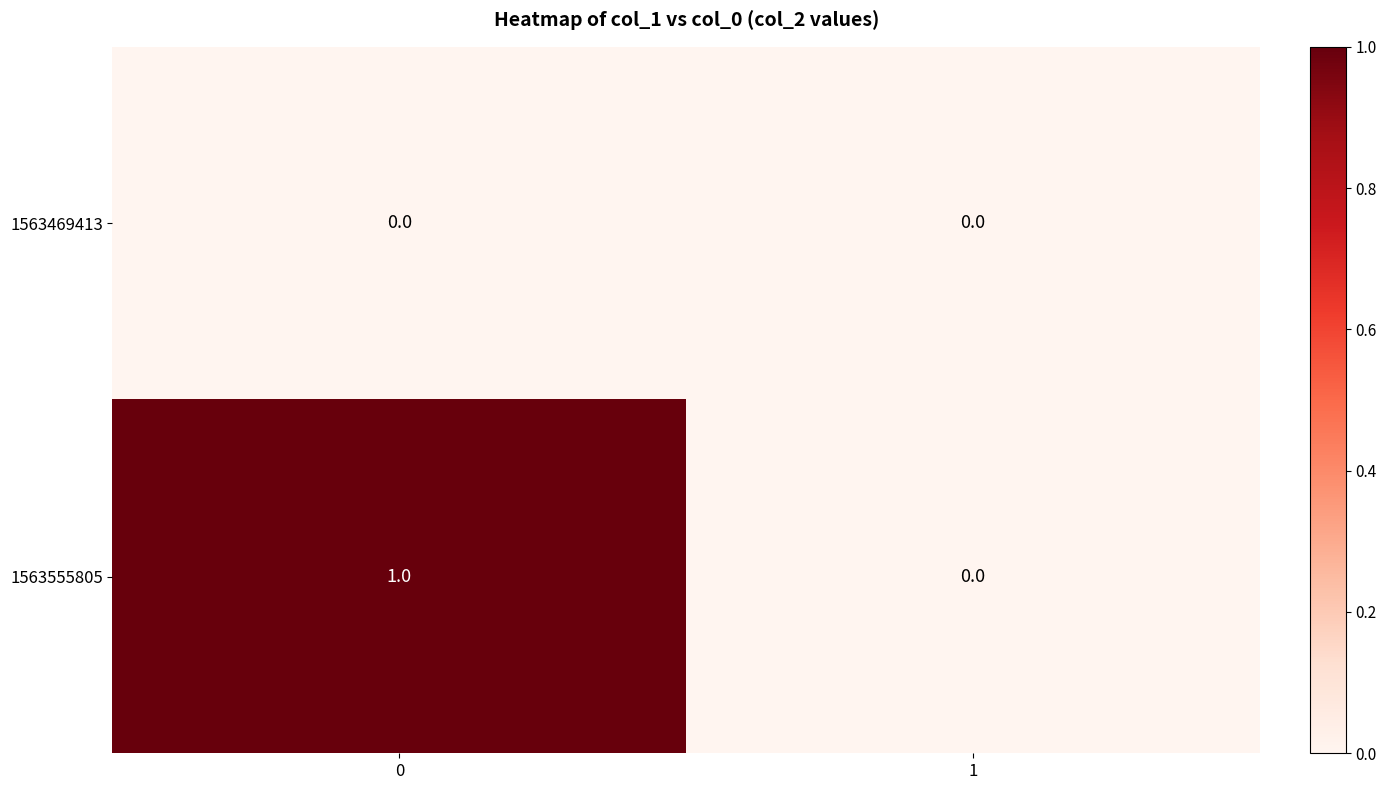

Which series has the largest range (max minus min)?

1563555805